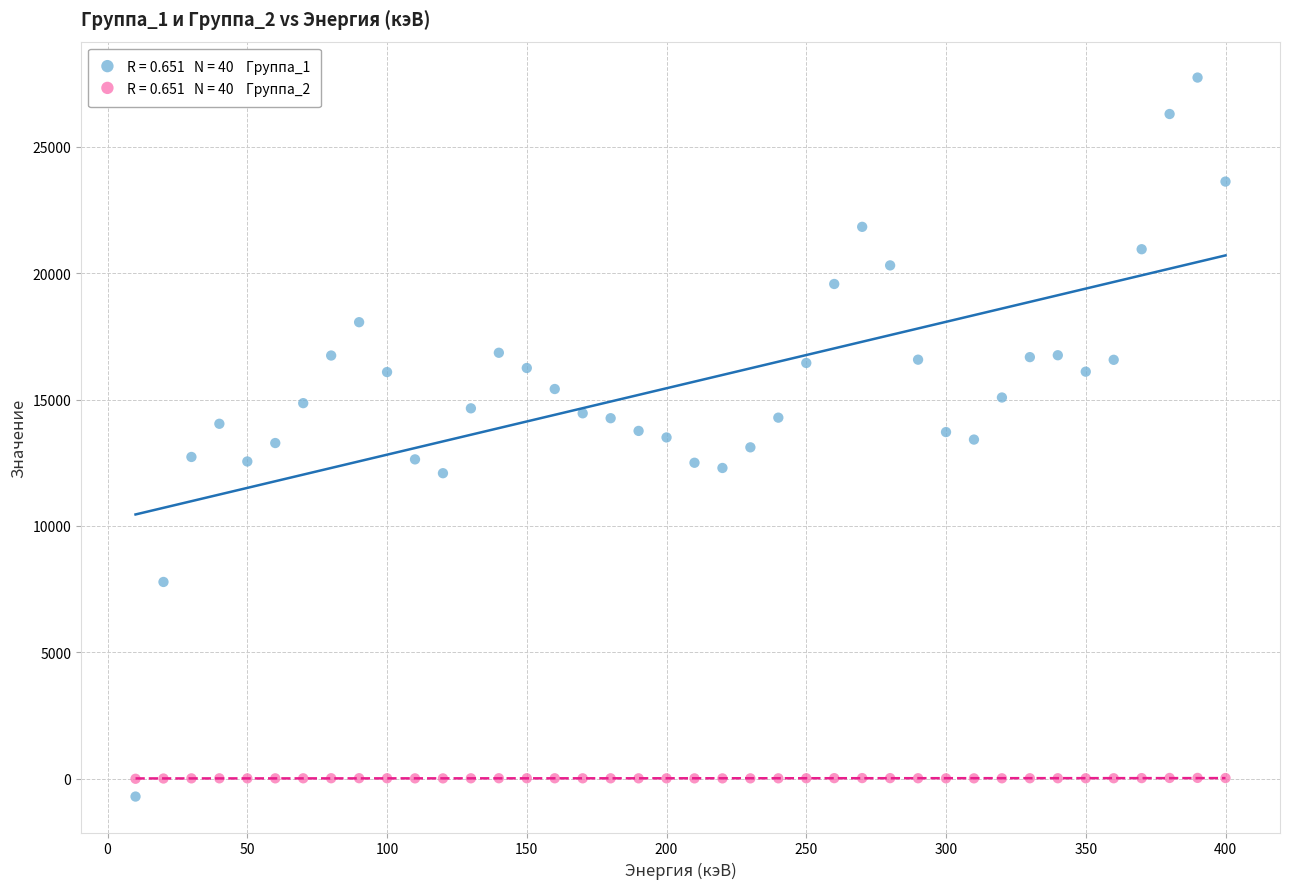

Across all data points, what is the range of Y values (max minus min)?

28439.8